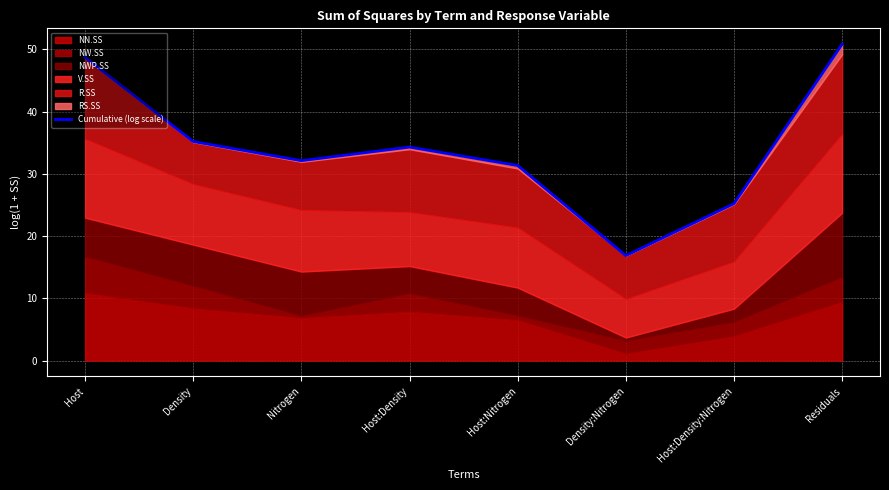

List the labels in order of value, largest first.

Residuals, Host, Density, Host:Density, Nitrogen, Host:Nitrogen, Host:Density:Nitrogen, Density:Nitrogen